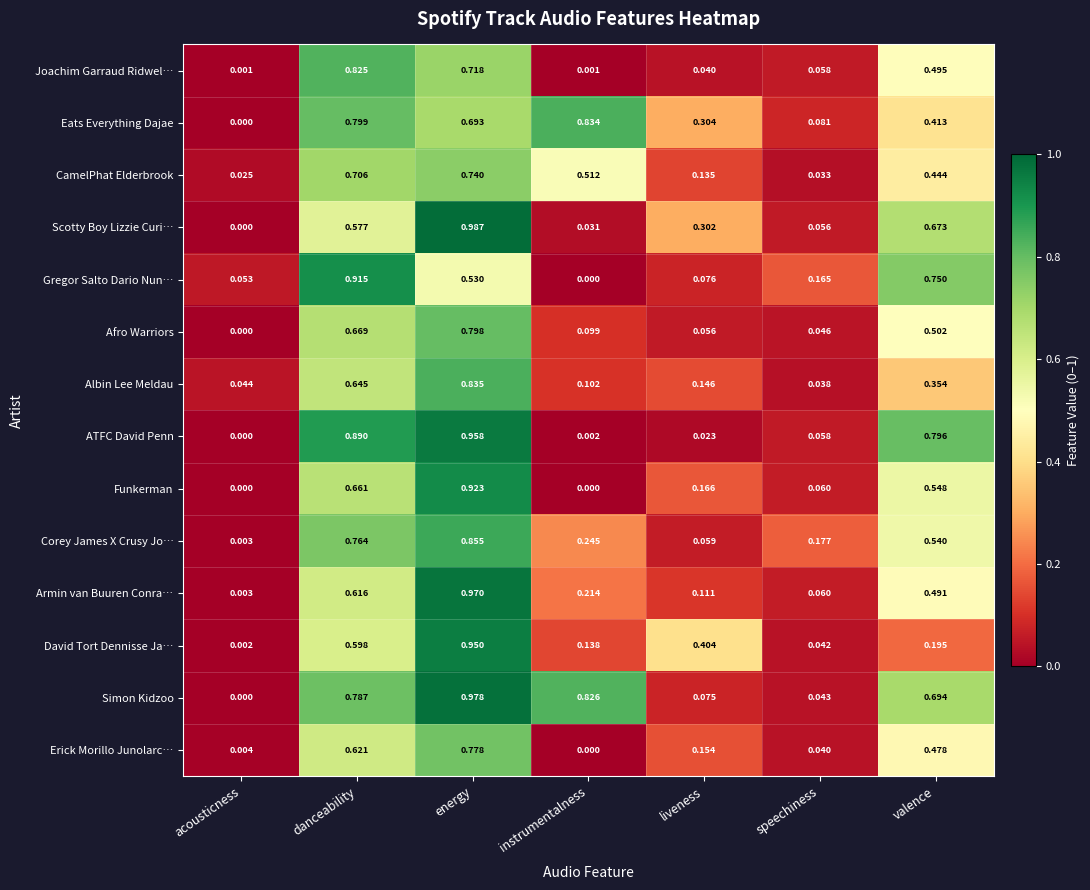

Which series has the largest range (max minus min)?

Scotty Boy Lizzie Curi…